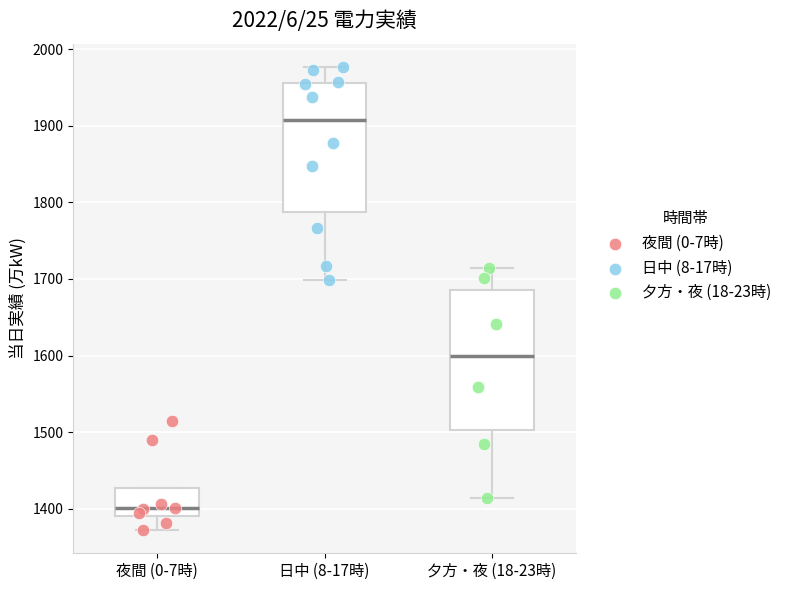

Reading left to right, read every box against the y-axis: the position of its median line, the range the box covers, and the ends of its whiskers. The values are not printed on the chart, so give them approximately, as read against the axis.

夜間 (0-7時): median 1400, box 1390 to 1430, whiskers 1370 to 1430
日中 (8-17時): median 1910, box 1790 to 1960, whiskers 1700 to 1980
夕方・夜 (18-23時): median 1600, box 1500 to 1690, whiskers 1410 to 1710